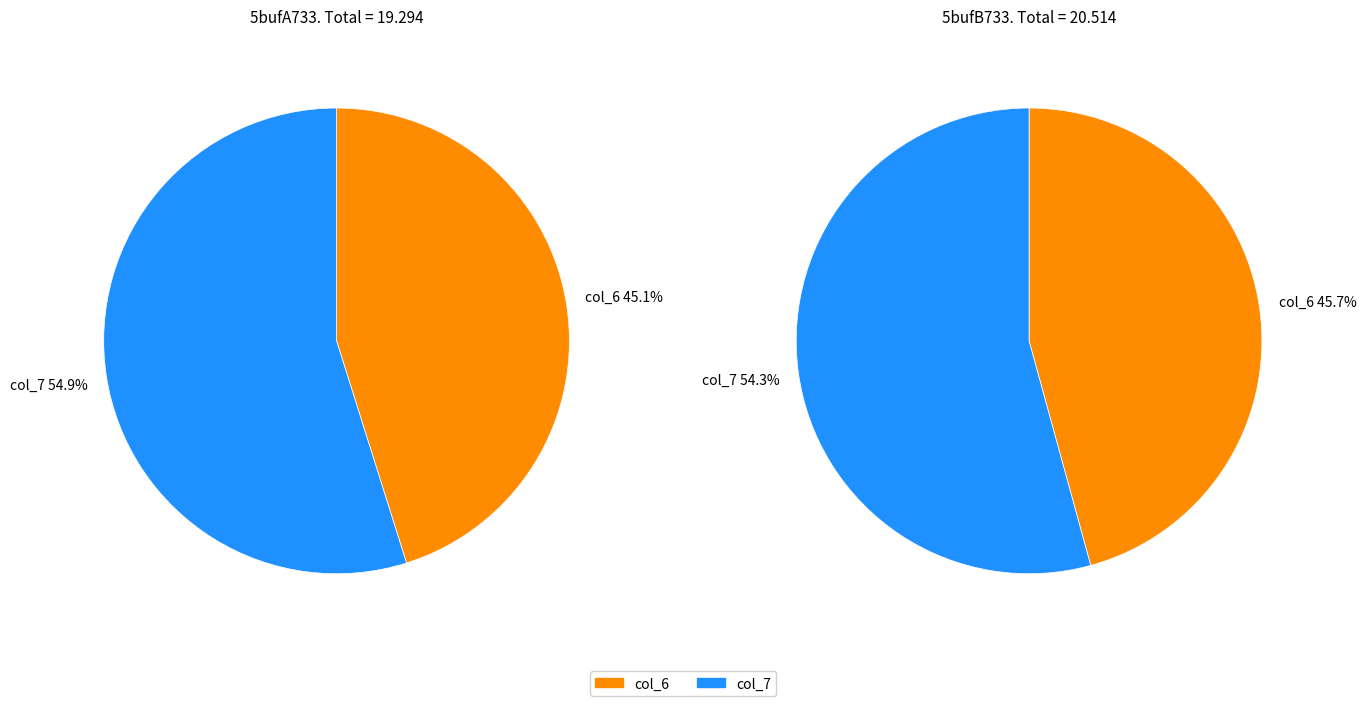

Count the number of slices in the pie.

2